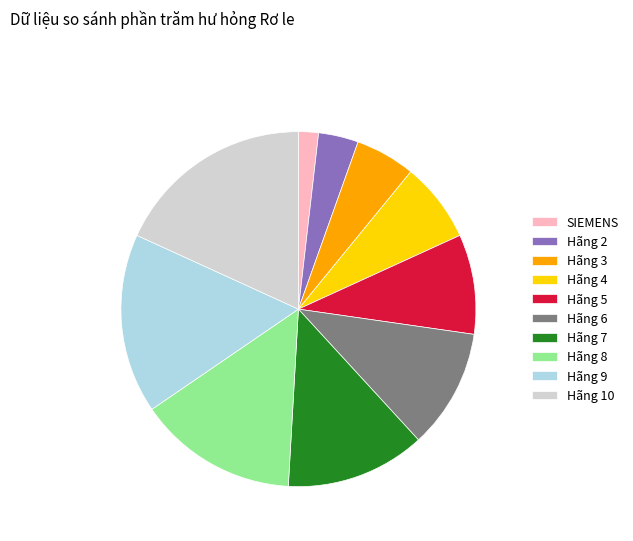

How many slices are in this pie chart?

10